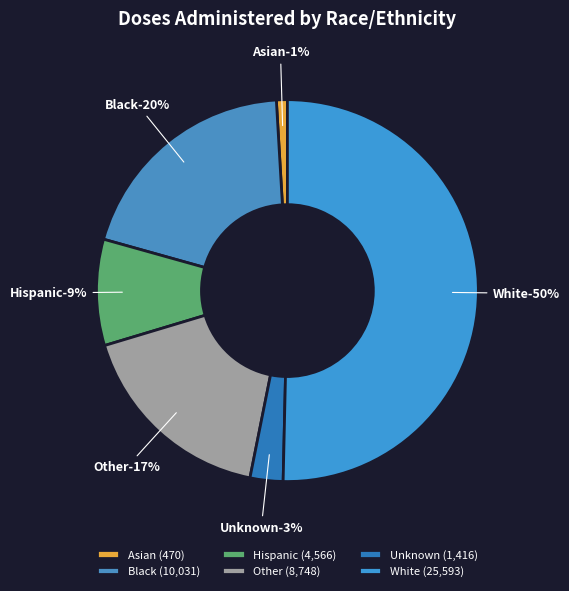

Which category has the smallest portion of the pie?

Asian